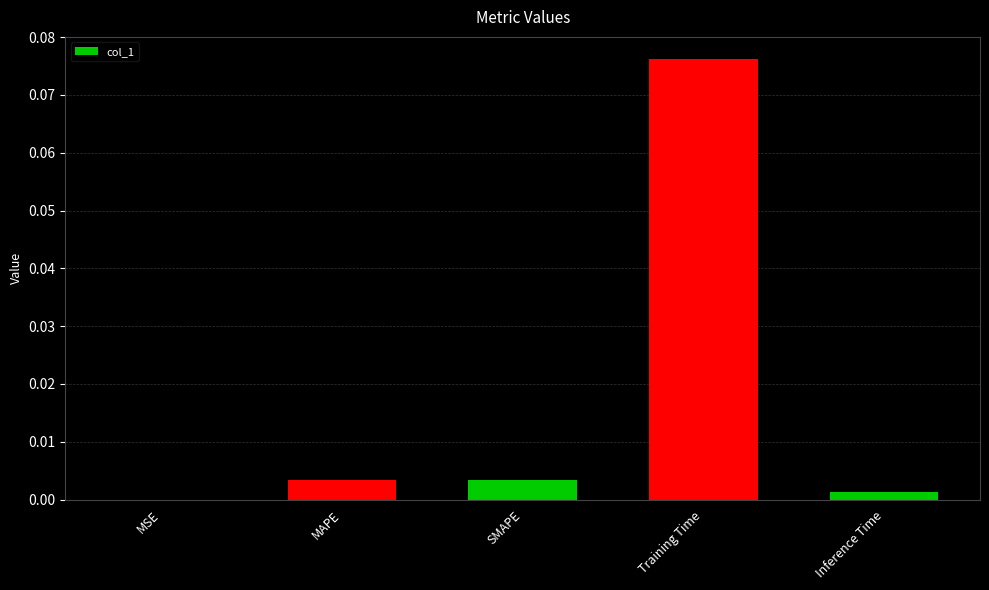

At which category does the chart reach its peak across all series?

Training Time